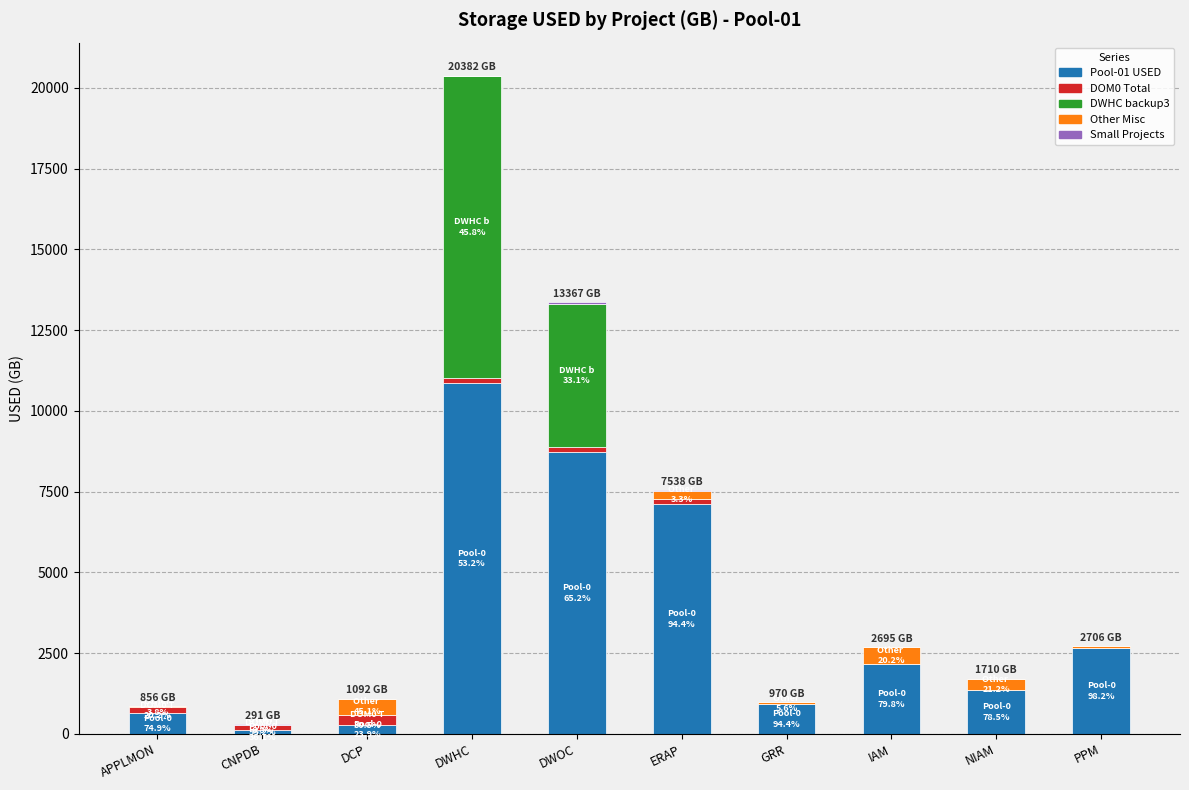

How many series are shown in this chart?

5